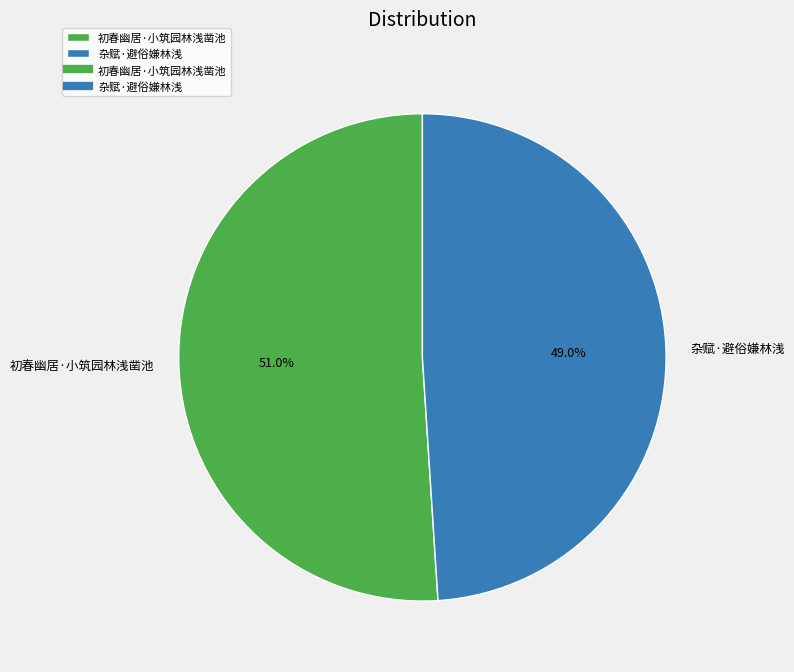

To the nearest percent, what percentage of the pie is 杂赋·避俗嫌林浅?

49%